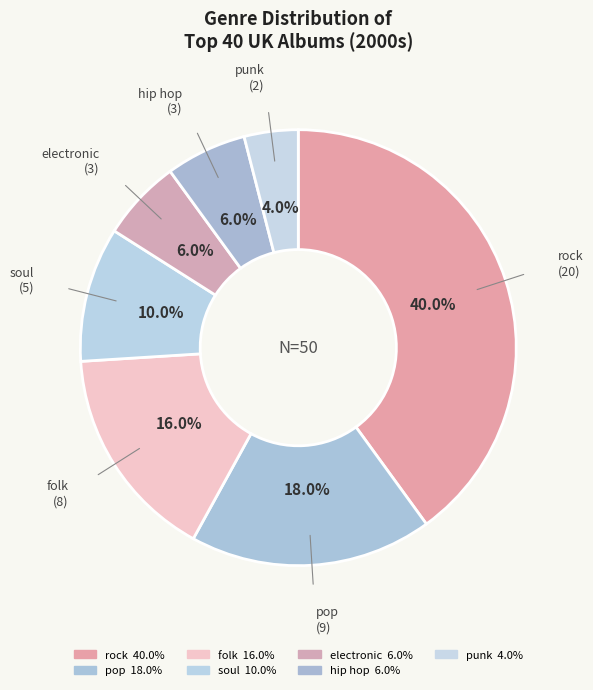

Is the sum of folk and rock greater than half?

Yes